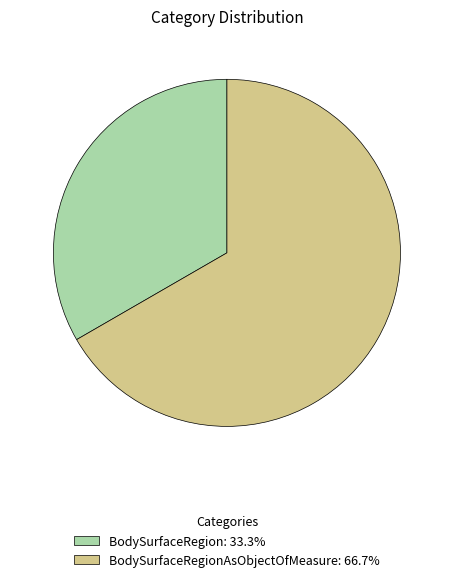

Is the sum of BodySurfaceRegion: 33.3% and BodySurfaceRegionAsObjectOfMeasure: 66.7% greater than half?

Yes